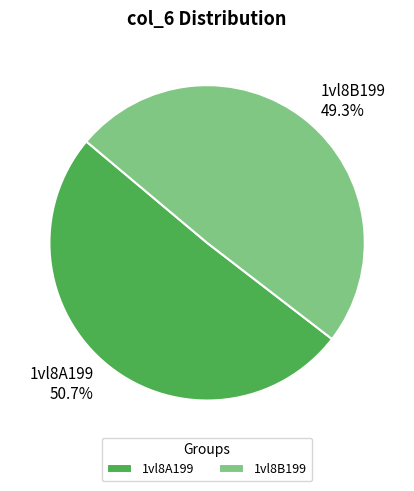

To the nearest percent, what percentage of the pie is 1vl8A199?

51%